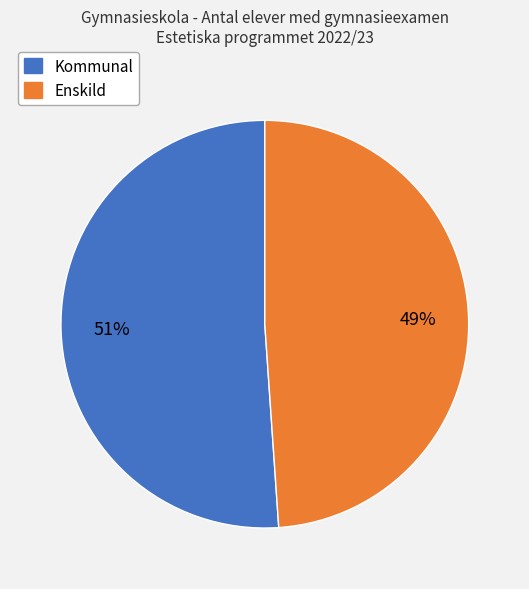

The Kommunal slice represents 51% of the pie. True or false?

True